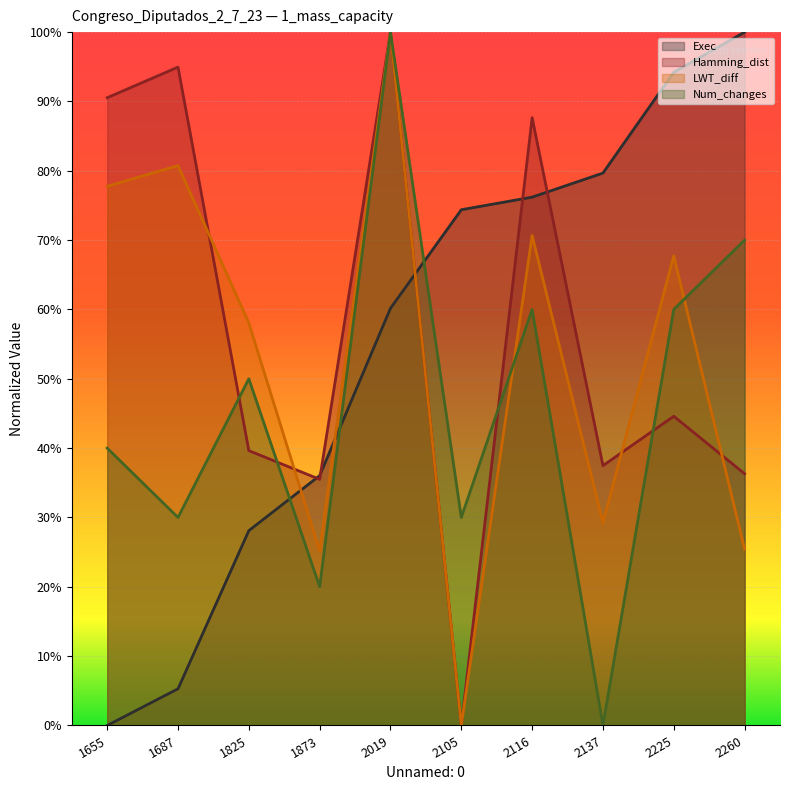

Between which two adjacent categories do Hamming_dist and LWT_diff first intersect?

1687 and 1825